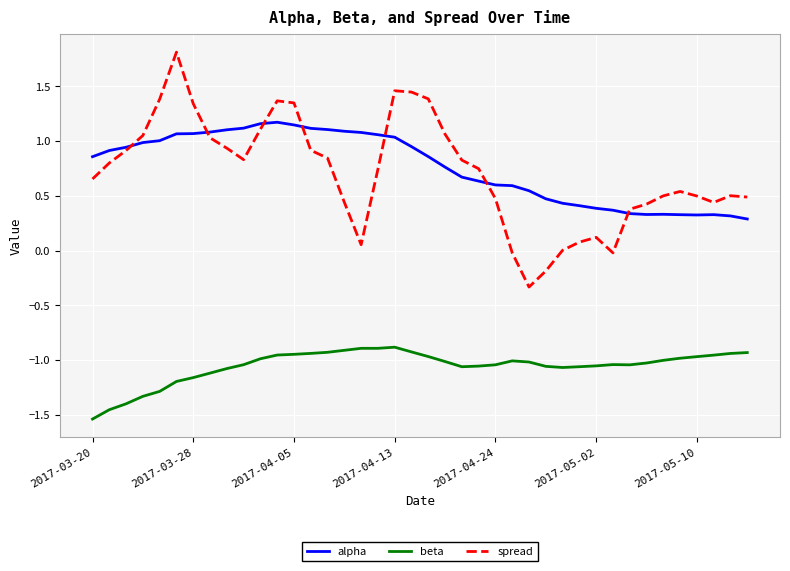

List the series in order of their peak value, highest first.

spread, alpha, beta